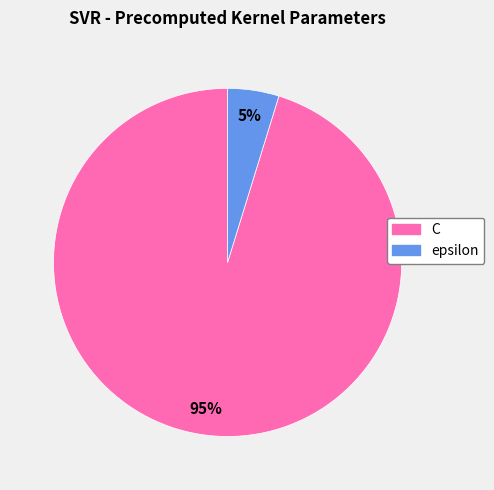

Do epsilon and C together represent more than half of the pie?

Yes